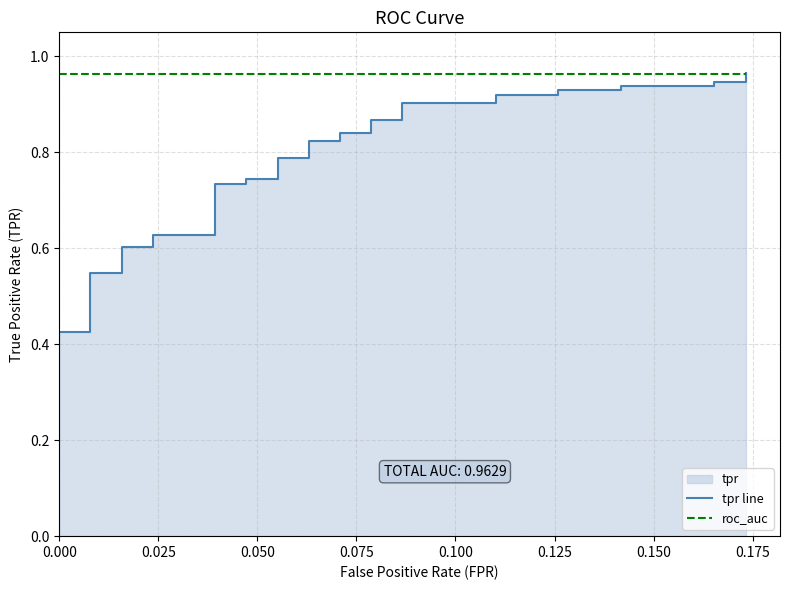

What is the label of the 33rd point from the right?

0.175